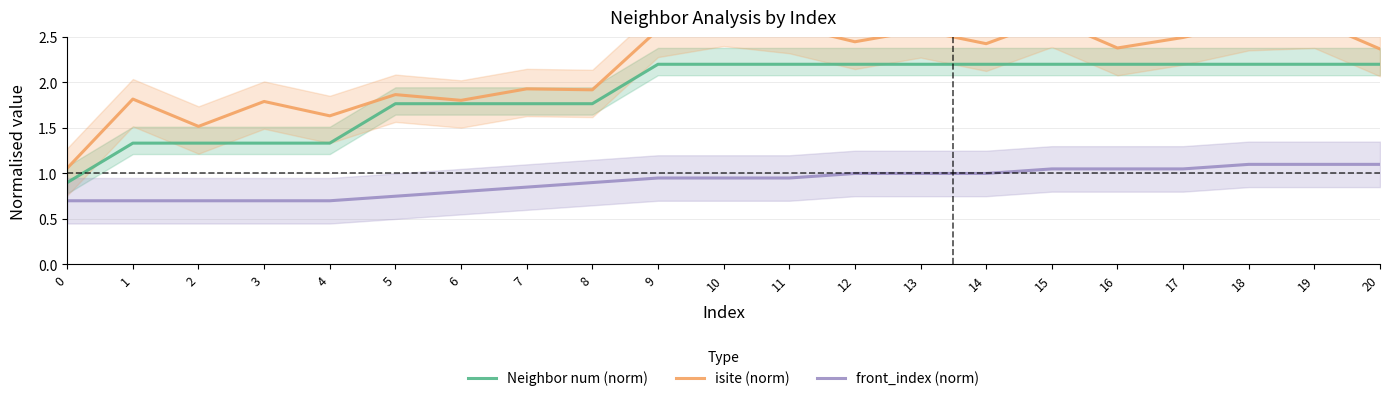

What is the value of the front_index (norm) point at the 14th from the left?

1.0